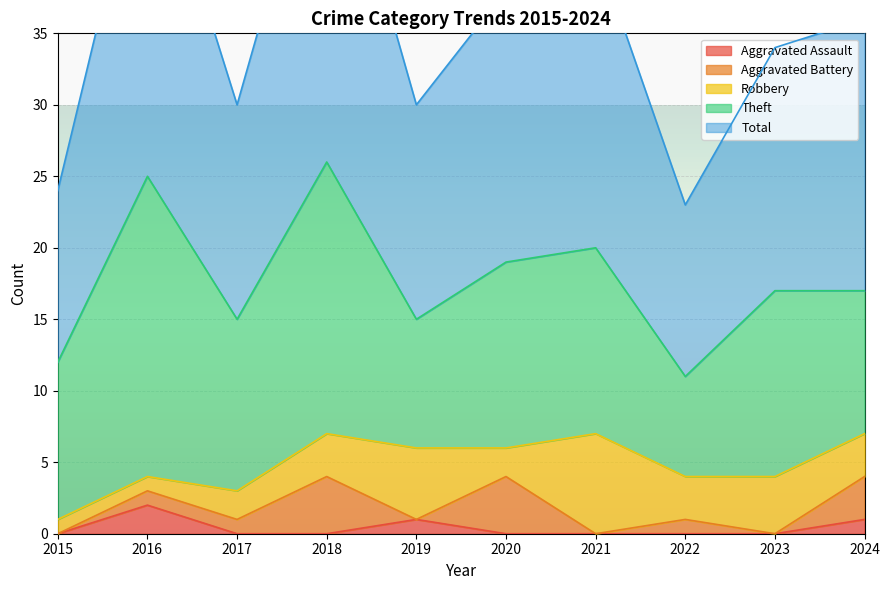

In Robbery, how many points are lower than both neighbors (excluding endpoints)?

2